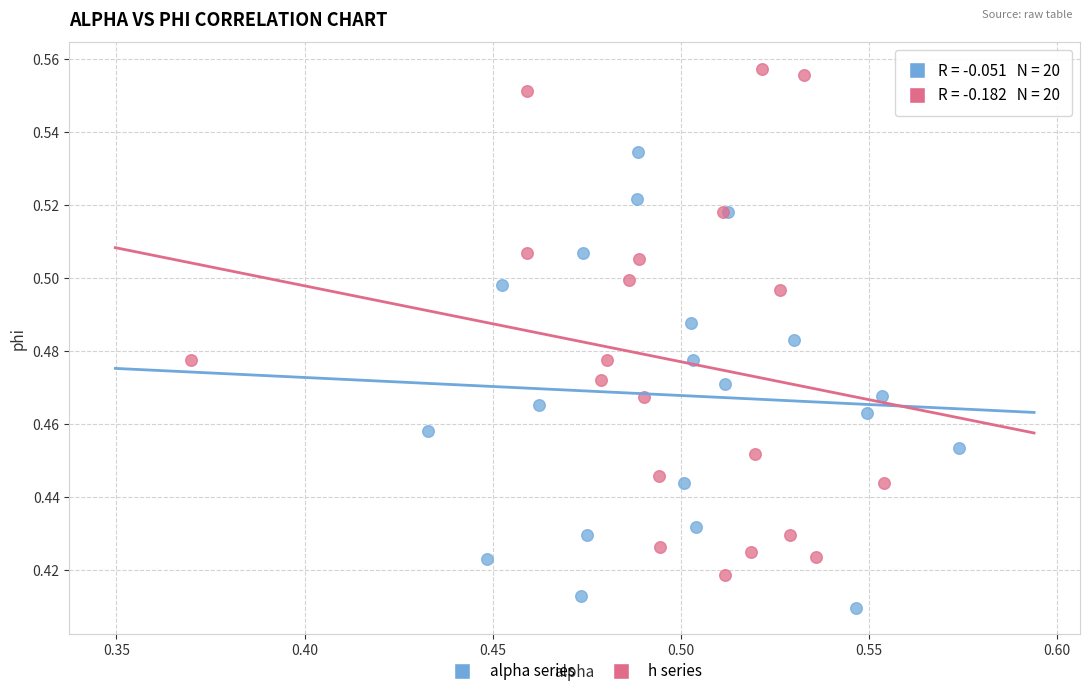

Which series has the widest spread of Y values?

h series